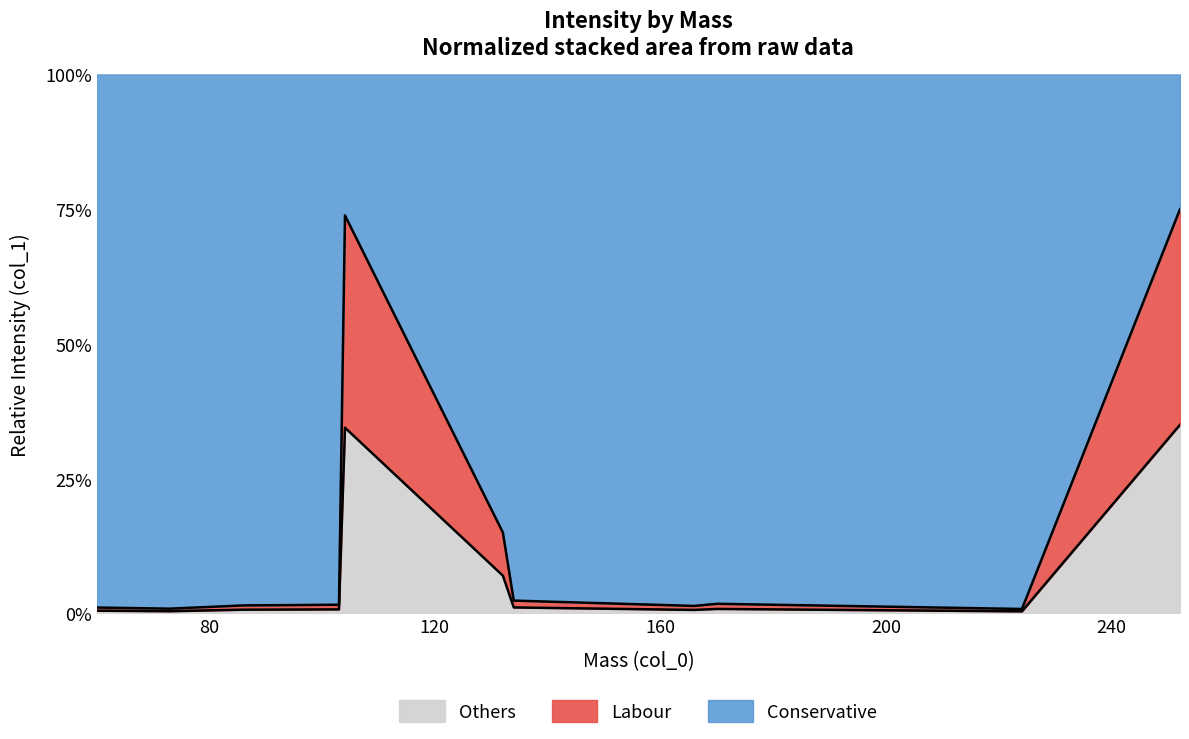

What are all the series names shown in the legend?

Others, Labour, Conservative